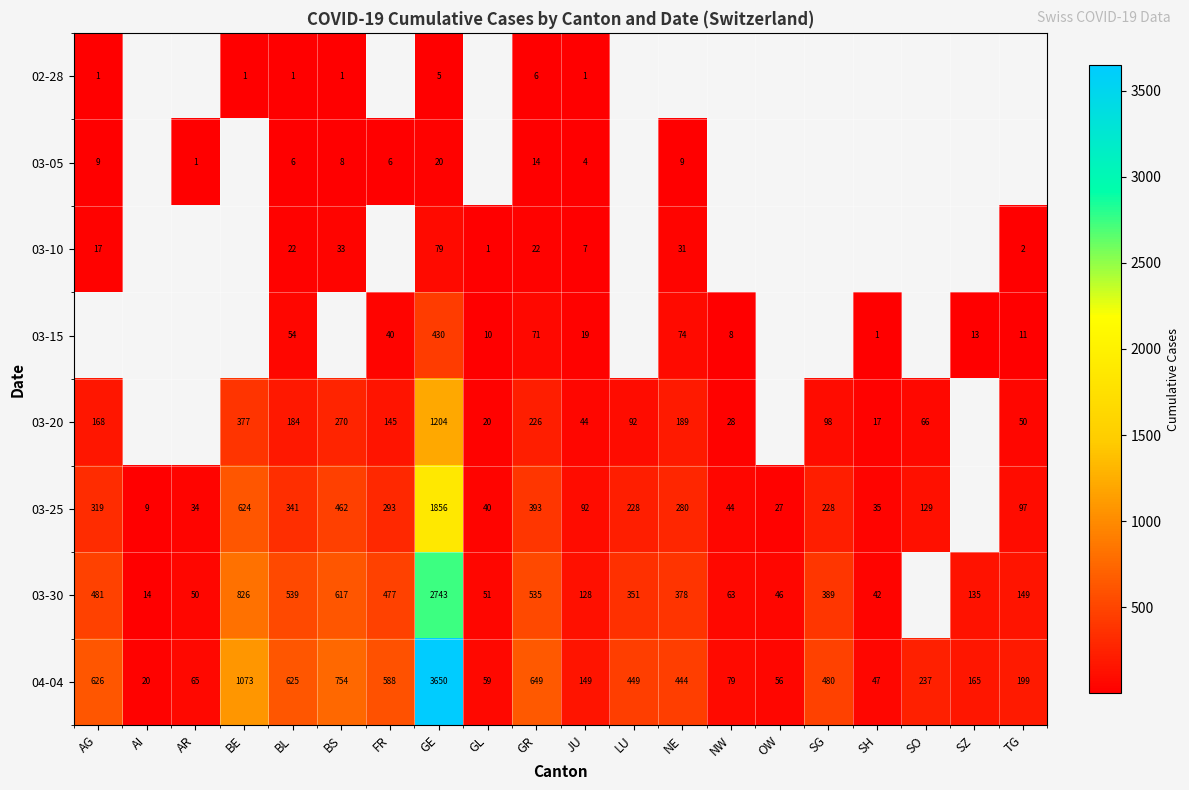

Is the value of 03-20 at GE greater than the value of 03-15 at FR?

Yes